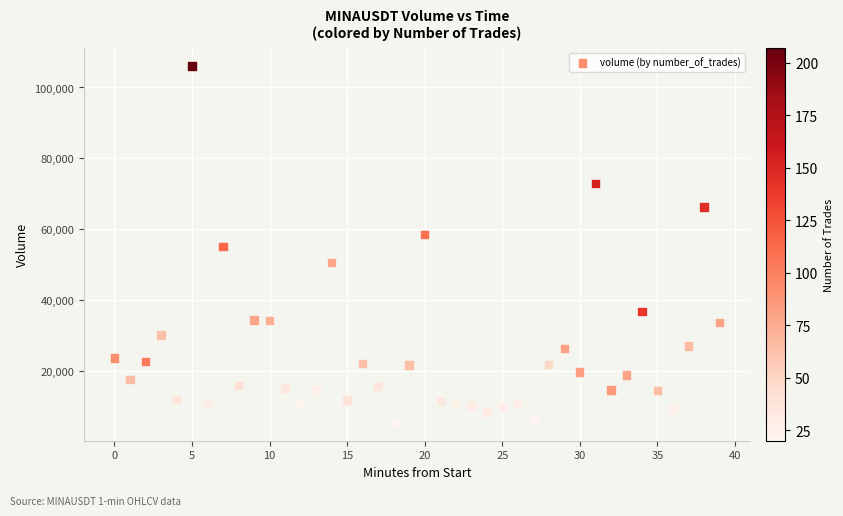

What is the range of Y values (max minus min)?

100760